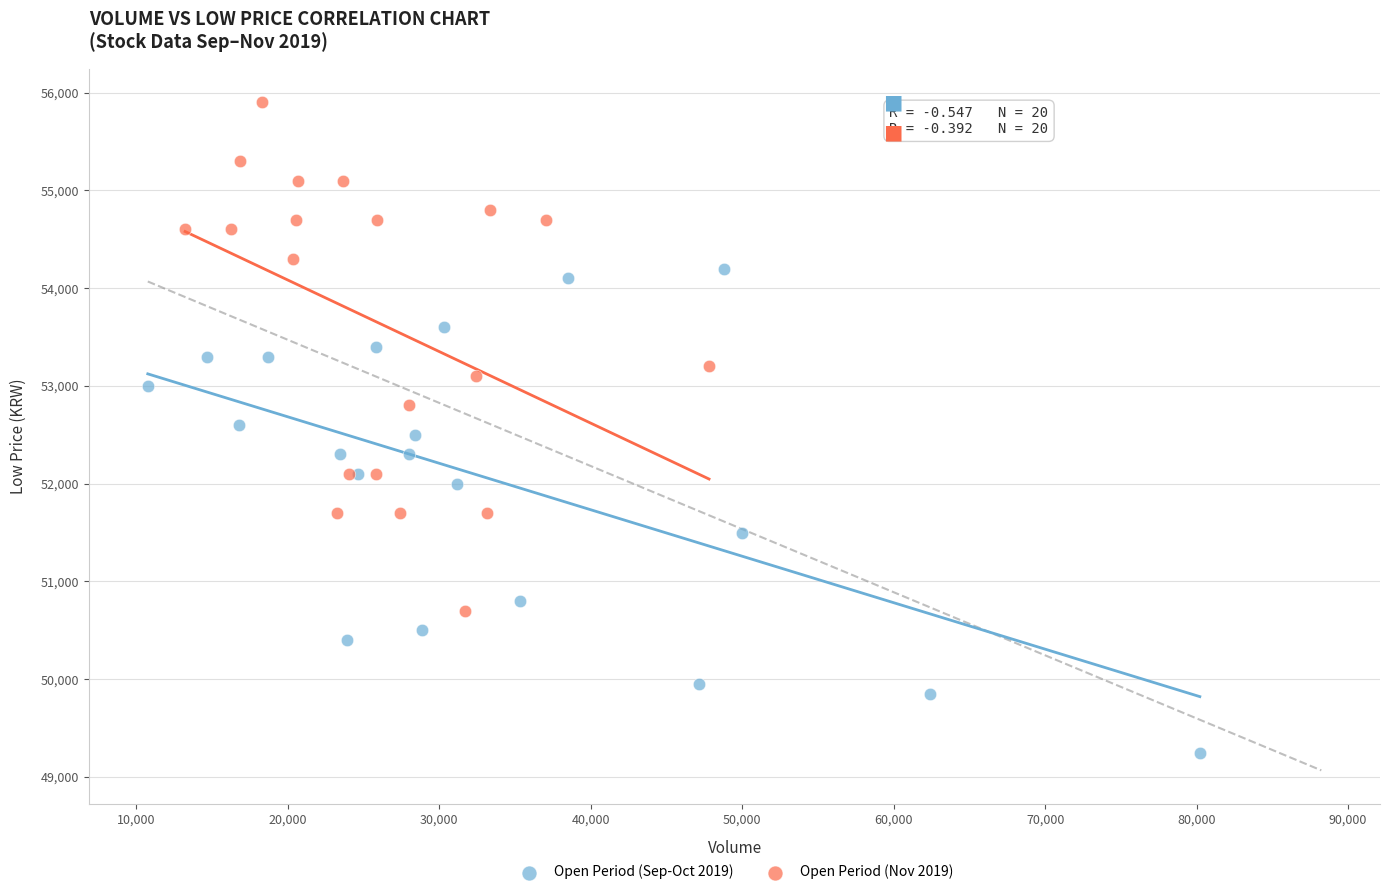

Which series reaches the maximum Y coordinate?

Open Period (Nov 2019)